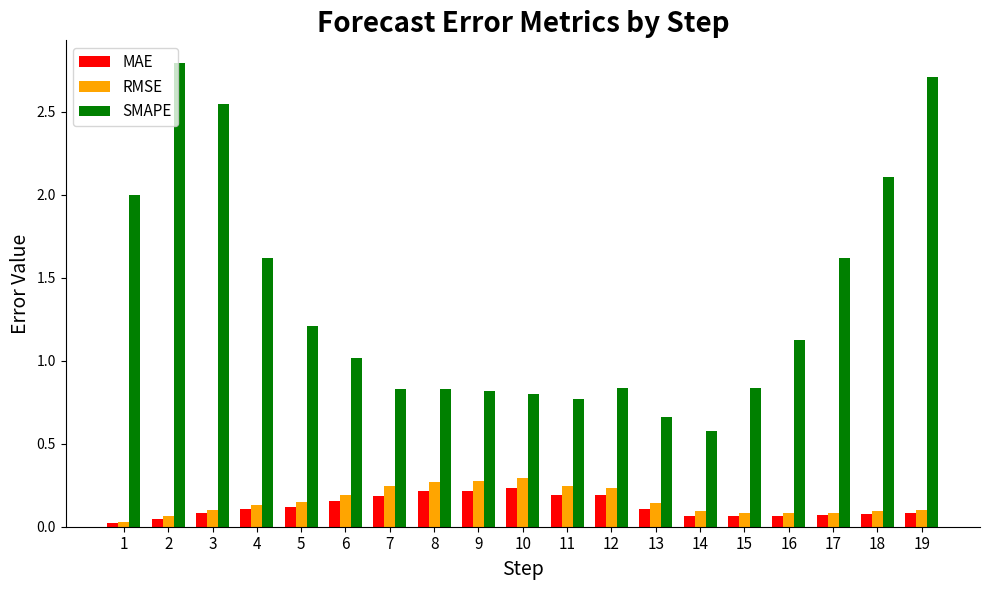

What is the value of the SMAPE bar at the 5th from the left?

1.2